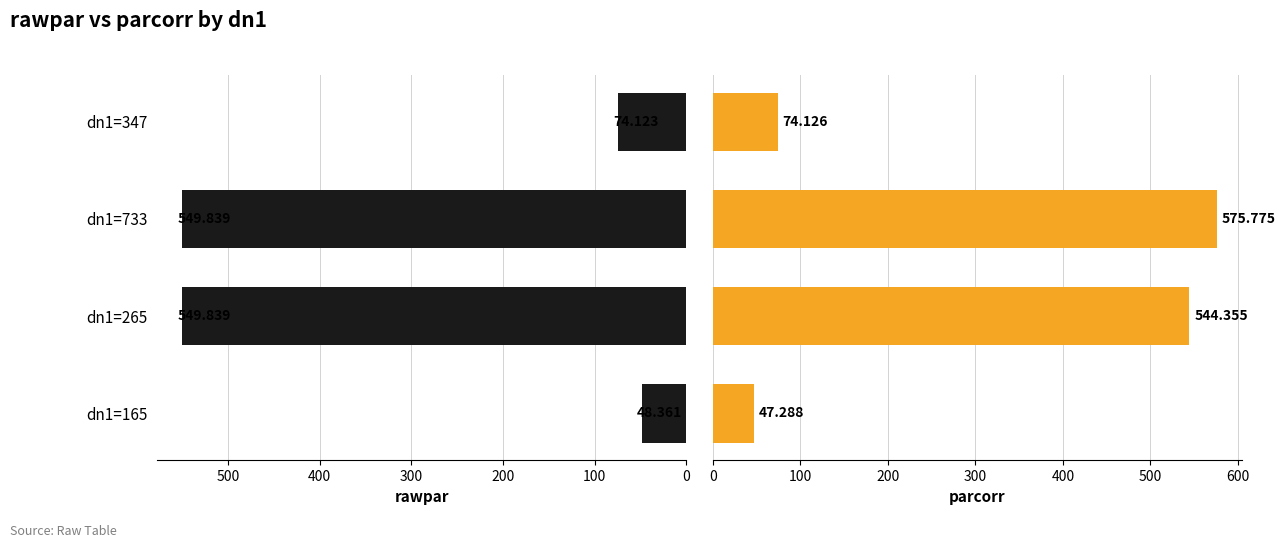

Reading left to right, extract all data points from this chart.

rawpar: 48.4	549.8	549.8	74.1
parcorr: 47.3	544.4	575.8	74.1